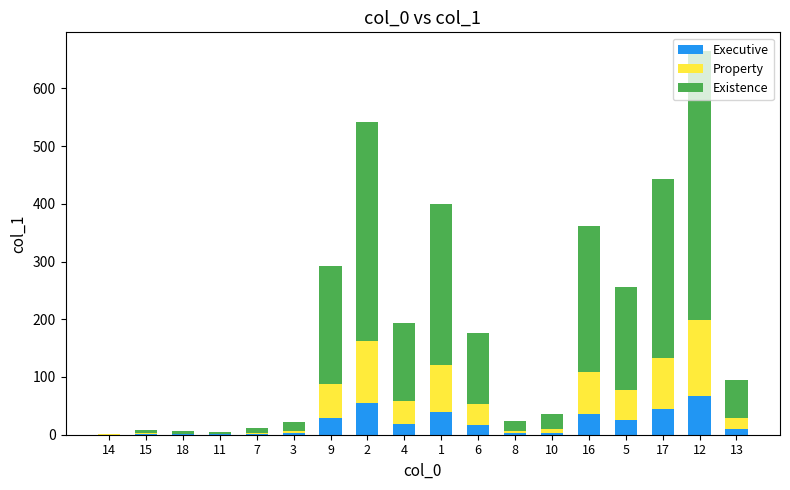

What is the maximum value for Executive?

66.4